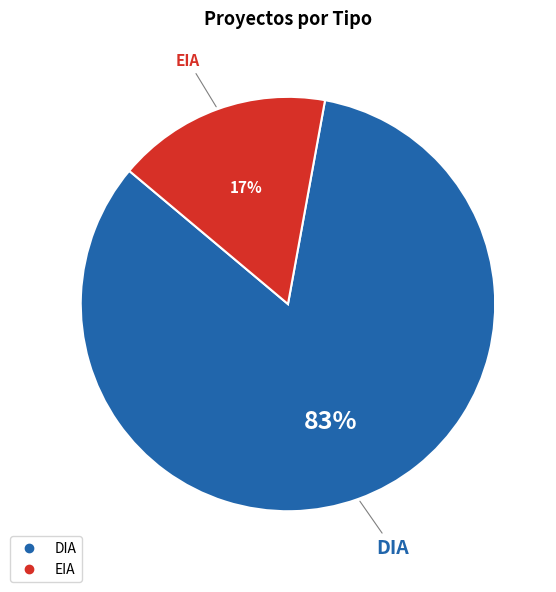

Does any single category account for the majority?

Yes